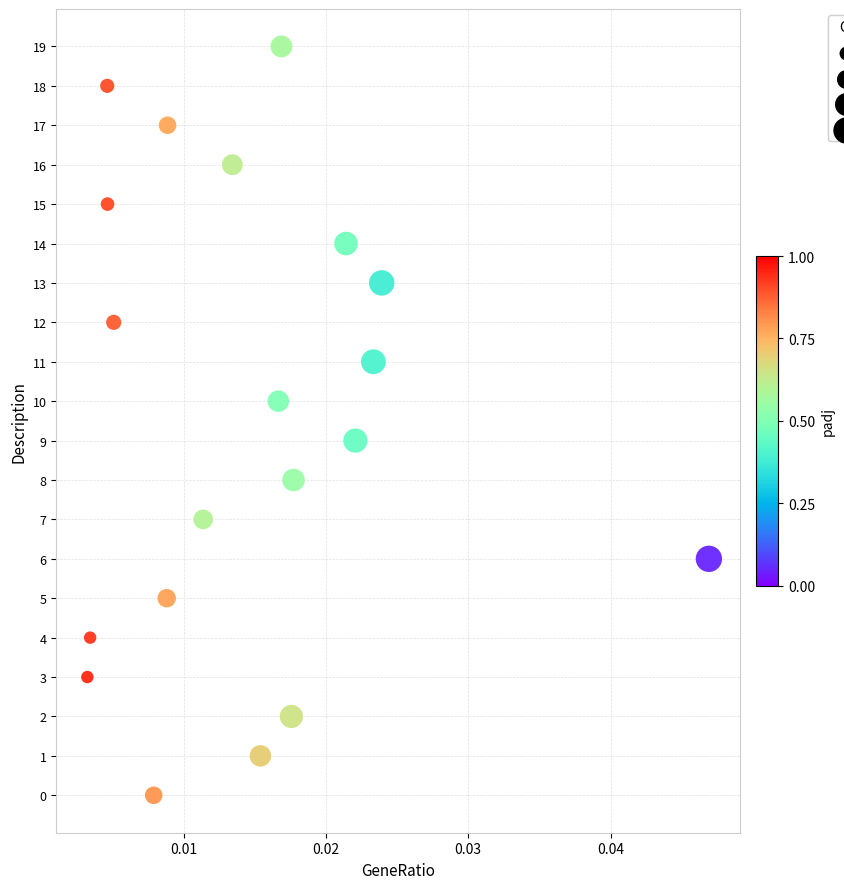

What is the range of Y values (max minus min)?

19